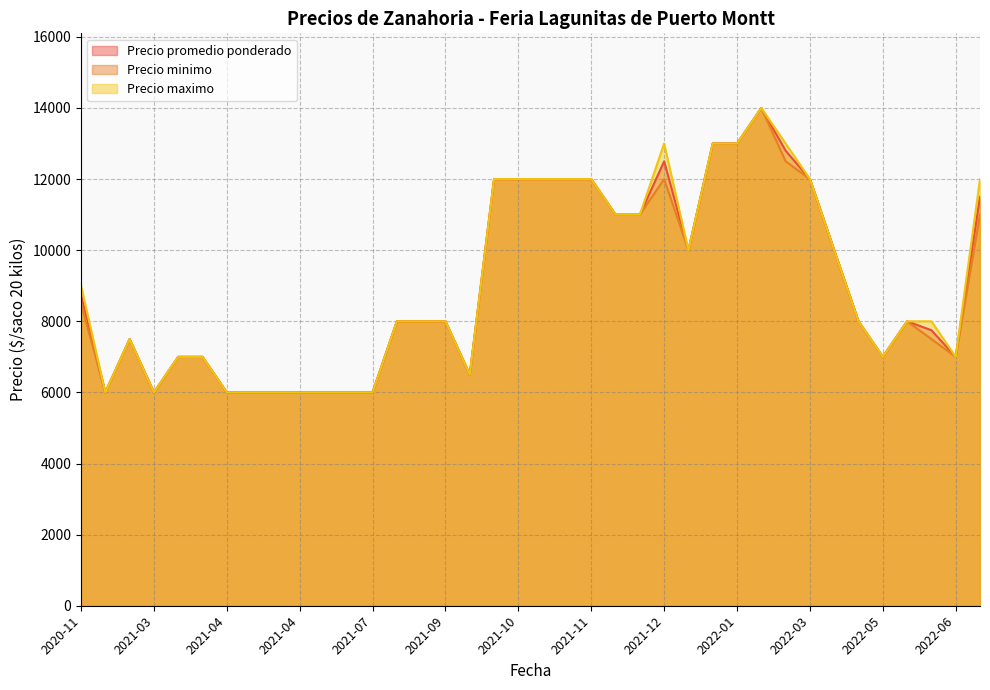

What is the difference between the Precio promedio ponderado values at 2021-10 and 2022-05?

5000